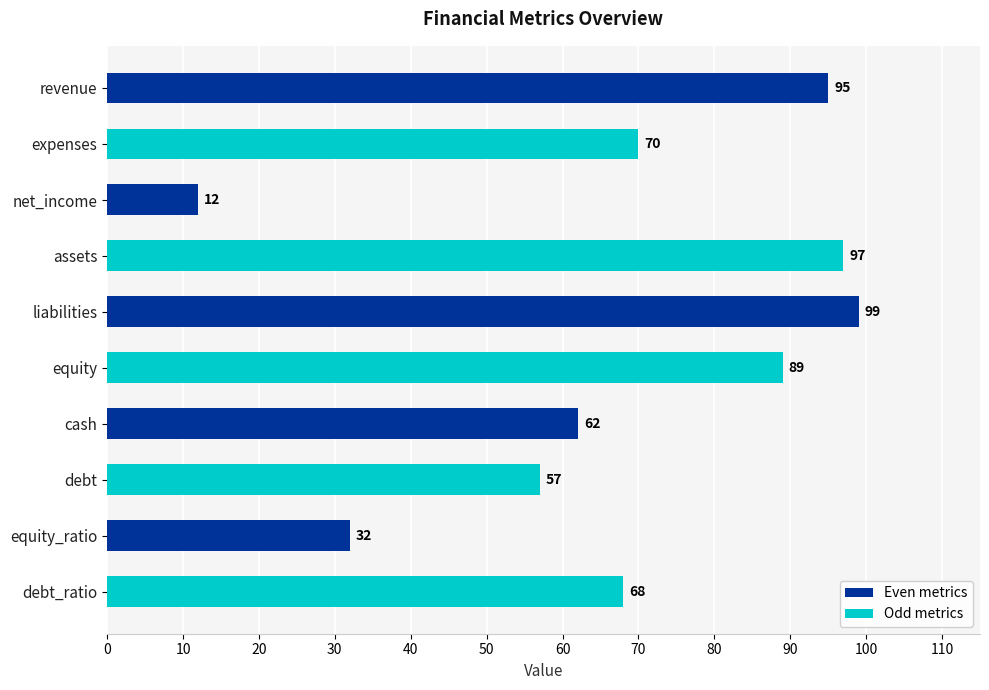

What is the ratio of the value at equity to the value at debt?

1.6